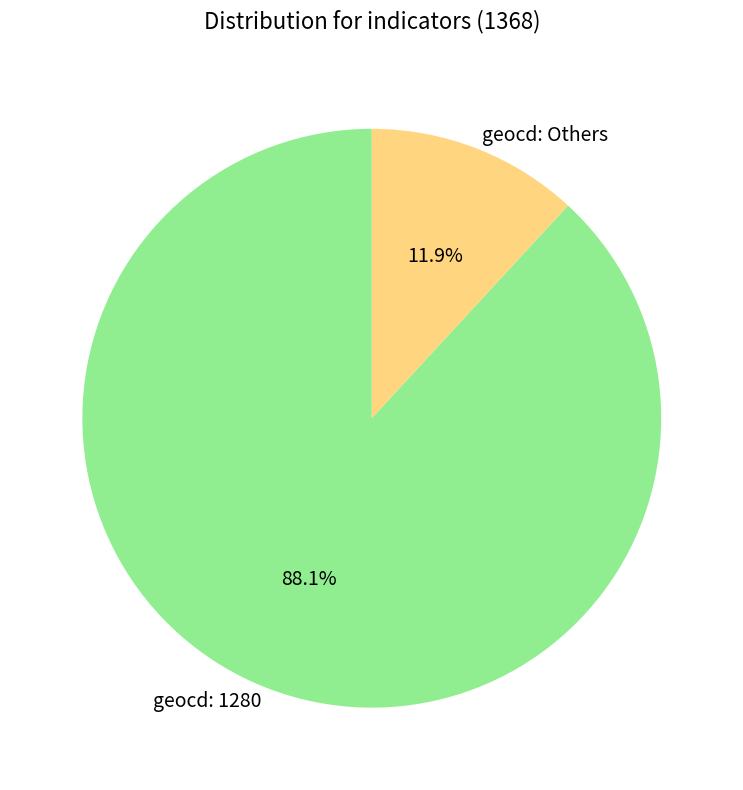

Which category has the biggest portion of the pie?

geocd: 1280